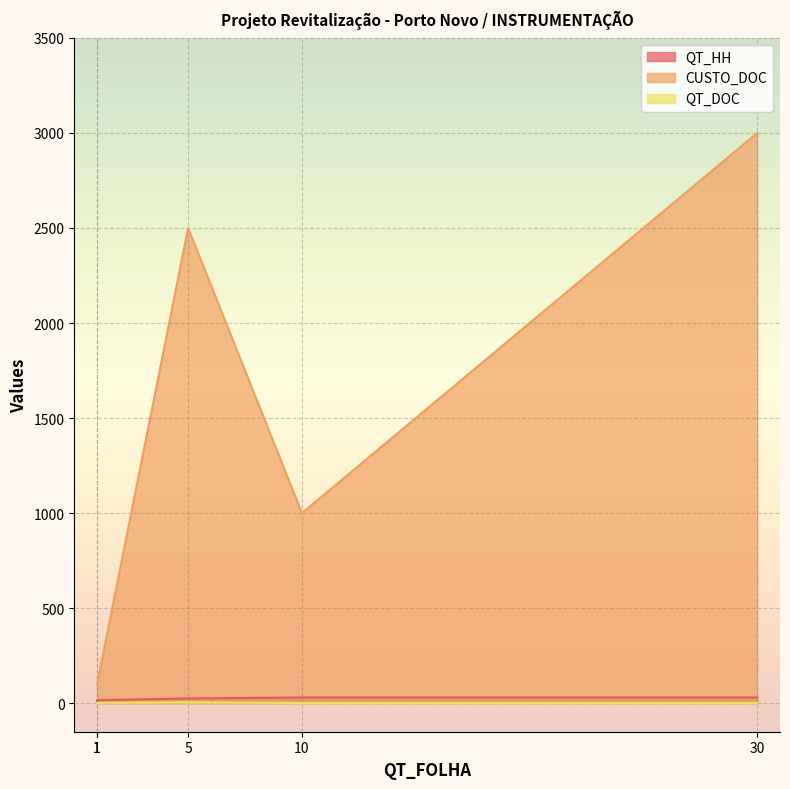

Which series has the widest spread of values?

CUSTO_DOC